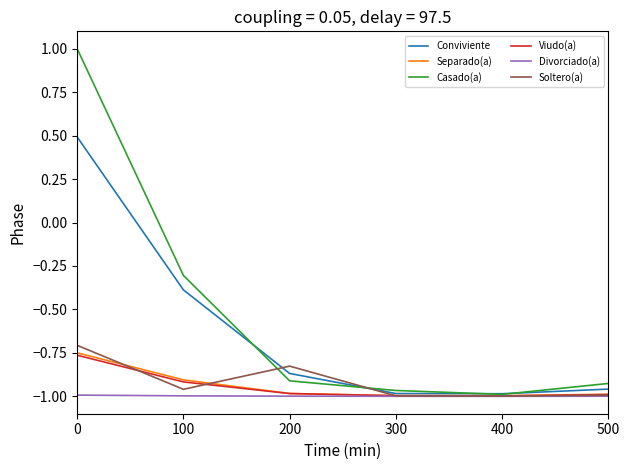

After their last crossing, which series has the higher values: Casado(a) or Conviviente?

Casado(a)